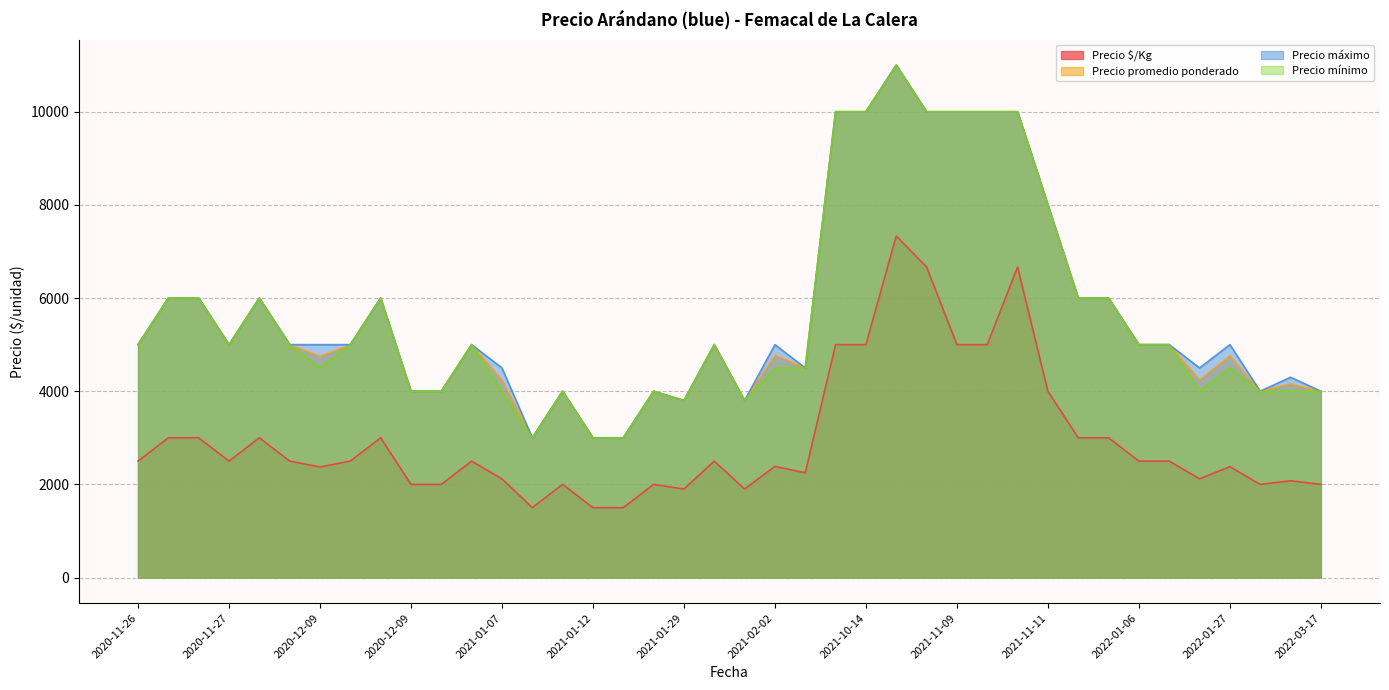

True or false: Precio mínimo and Precio $/Kg intersect in this chart.

False